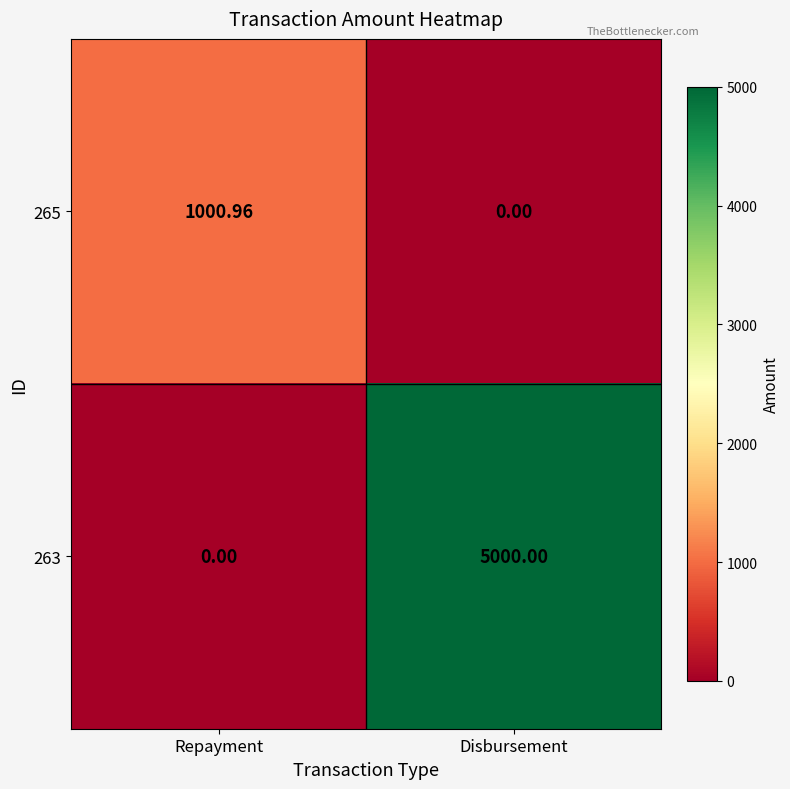

Is the value of 263 at Disbursement greater than the value of 265 at Disbursement?

Yes